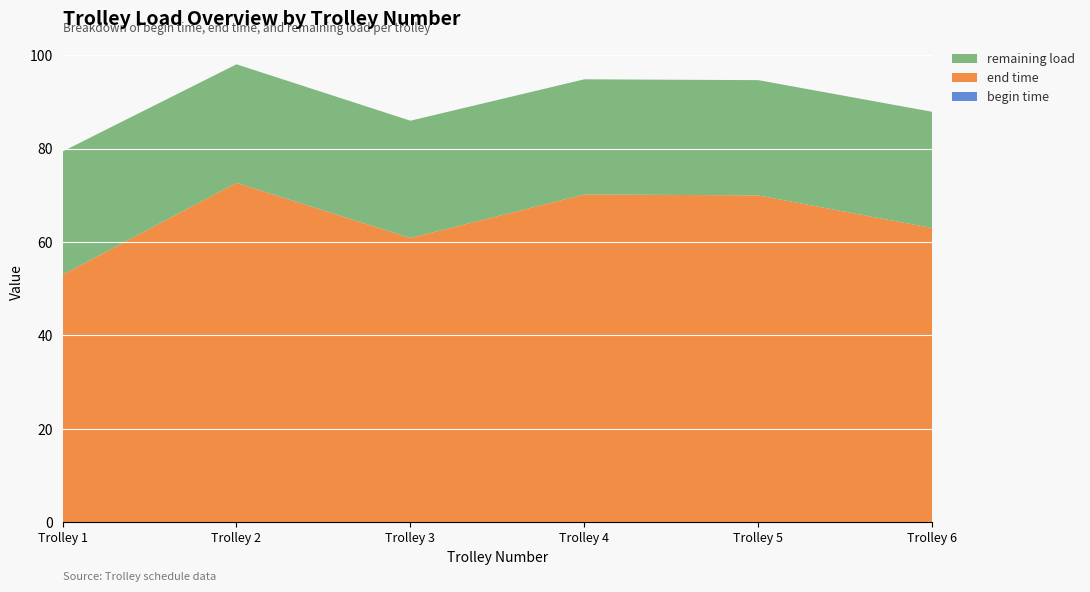

Reading right to left, list all the values displayed in this chart.

begin time: 6=0.0	5=0.0	4=0.0	3=0.0	2=0.0	1=0.0
end time: 6=63.0	5=70.0	4=70.2	3=60.9	2=72.7	1=53.0
remaining load: 6=24.9	5=24.7	4=24.7	3=25.1	2=25.4	1=26.4